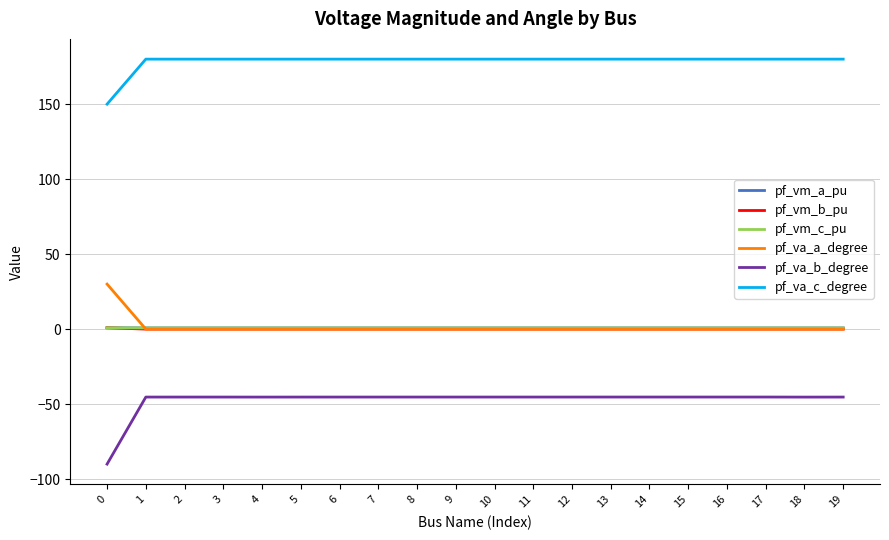

How many distinct data groups are displayed?

6